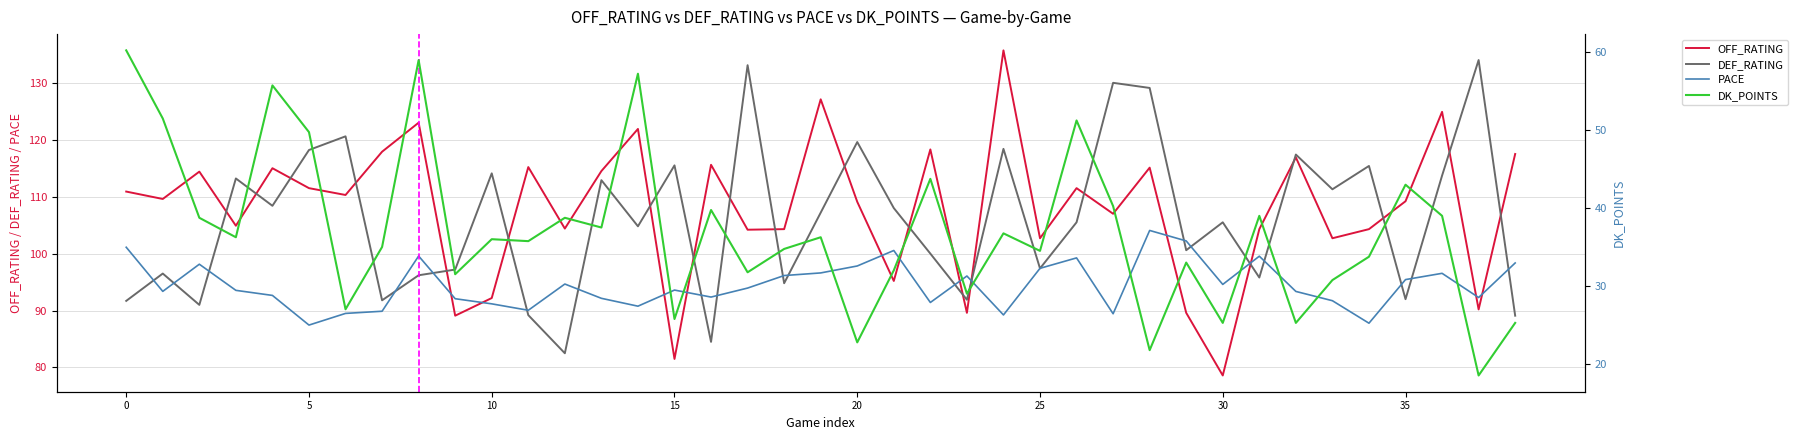

What is the difference between the maximum and minimum values in the DEF_RATING series?

51.5